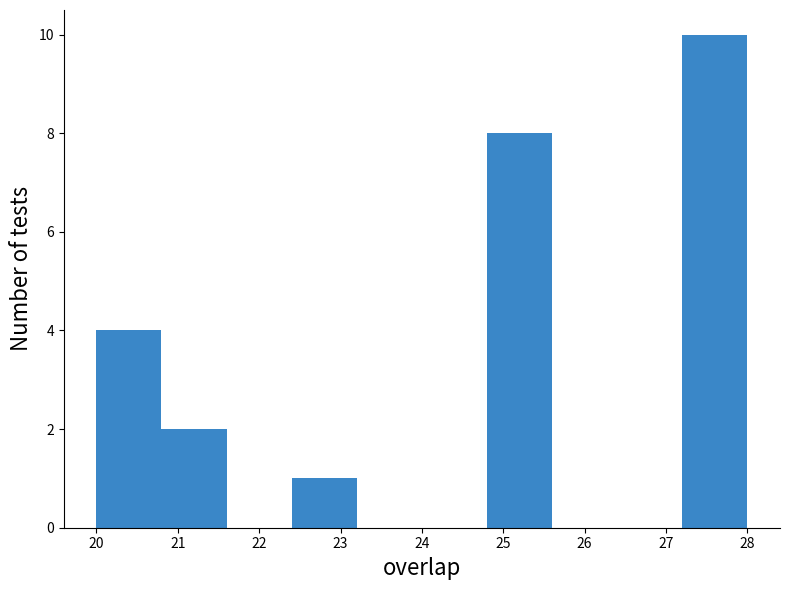

Reading left to right, transcribe this chart: for each bar, give the range it covers on the x-axis and its height. The values are not printed on the chart, so give them approximately, as read against the axis.

20.0 to 20.8: 4
20.8 to 21.6: 2
21.6 to 22.4: 0
22.4 to 23.2: 1
23.2 to 24.0: 0
24.0 to 24.8: 0
24.8 to 25.6: 8
25.6 to 26.4: 0
26.4 to 27.2: 0
27.2 to 28.0: 10